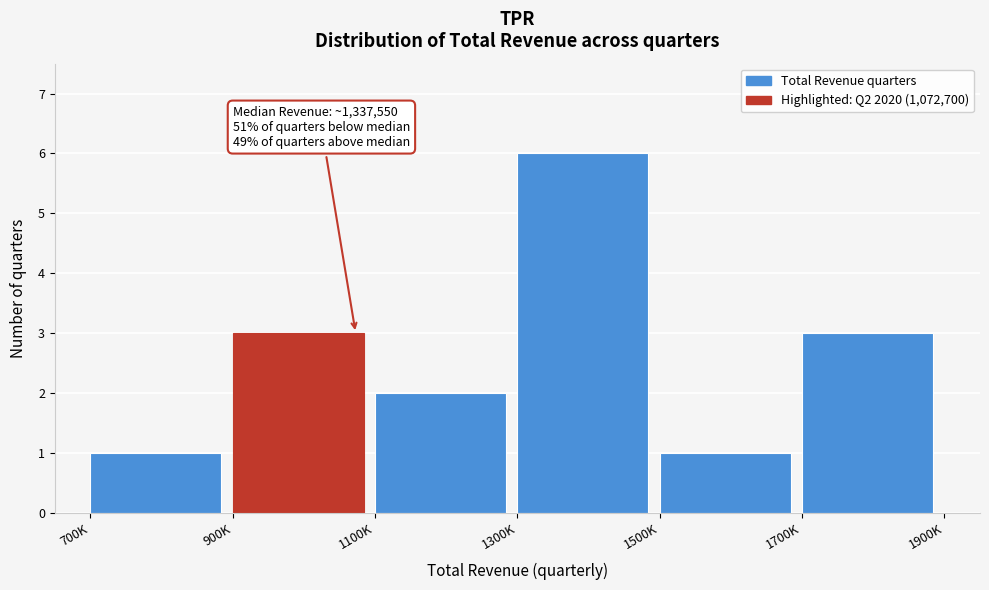

Reading right to left, extract all data points from this chart.

1700K=3	1500K=1	1300K=6	1100K=2	900K=3	700K=1